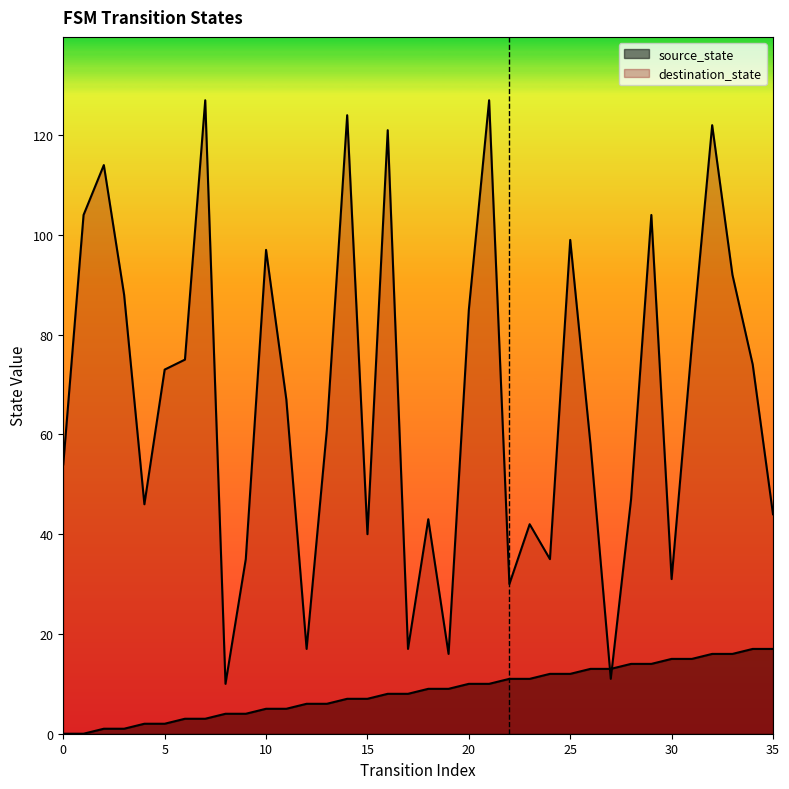

How many distinct data groups are displayed?

2